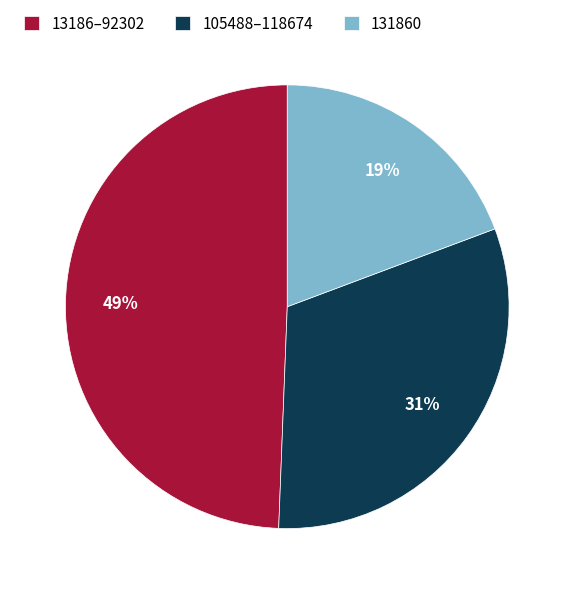

To the nearest percent, what is the difference between the largest and smallest slice percentages?

30%